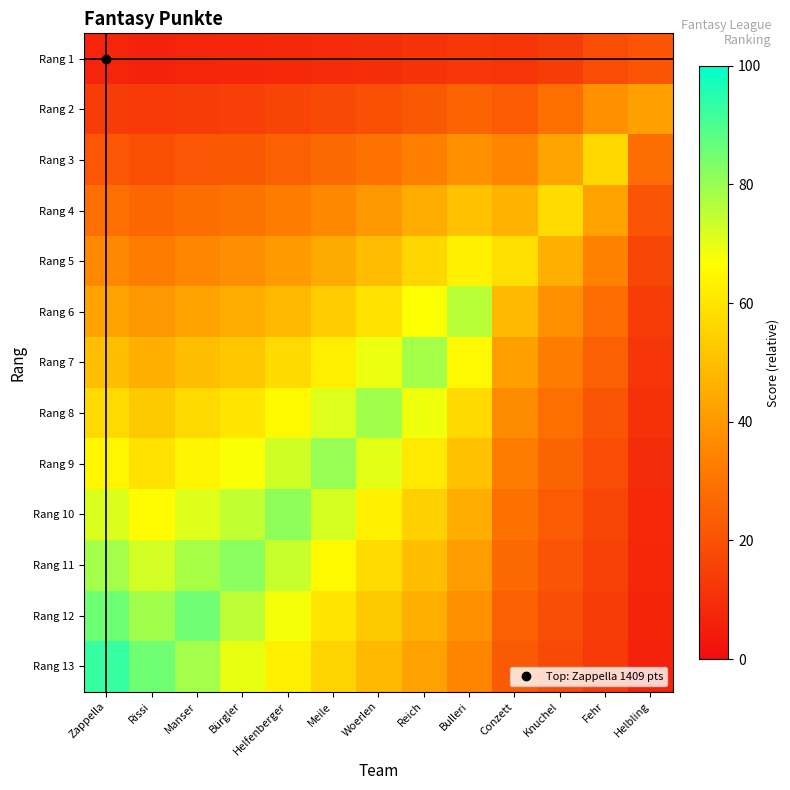

List the series in order of their peak value, lowest first.

Rang 1, Rang 2, Rang 3, Rang 4, Rang 5, Rang 6, Rang 7, Rang 8, Rang 9, Rang 10, Rang 11, Rang 12, Rang 13